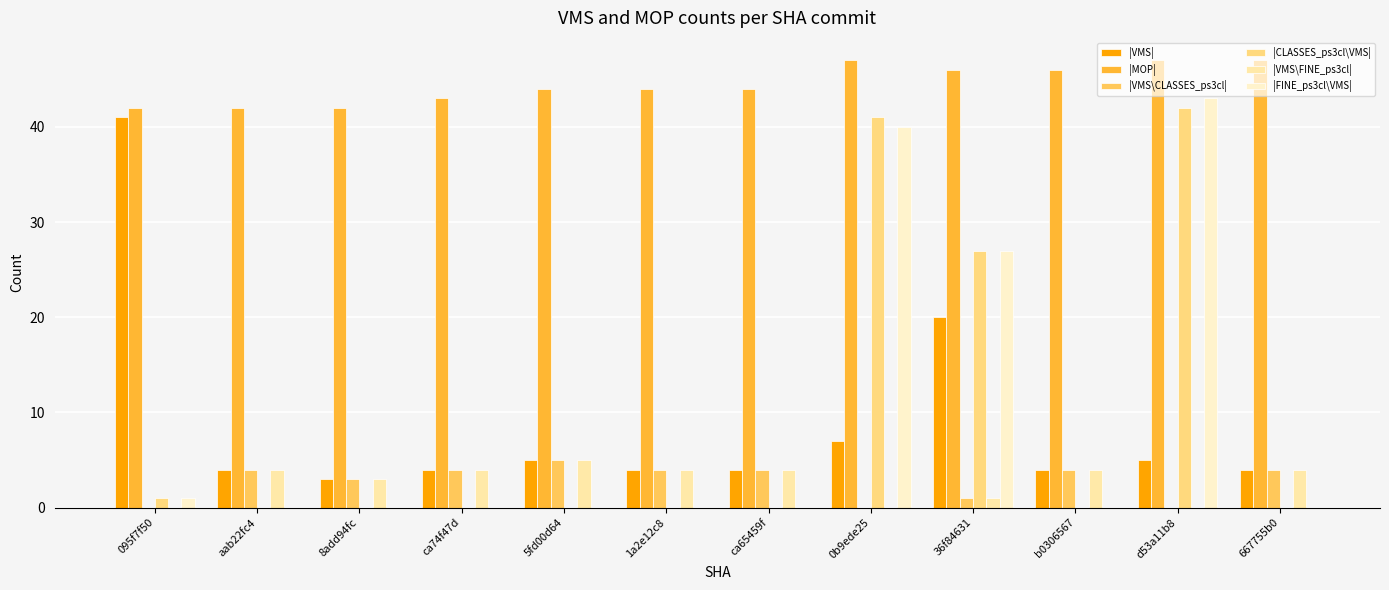

What is the value of the |MOP| bar at the 5th from the left?

44